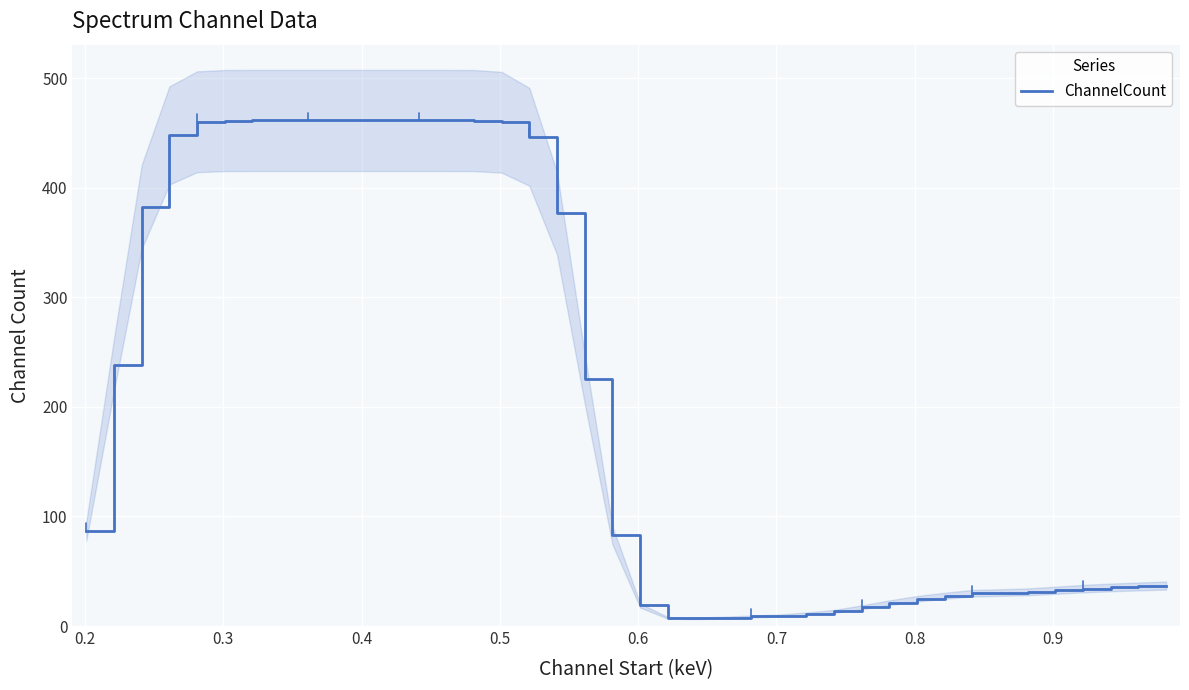

What is the maximum value for ChannelCount?

461.4